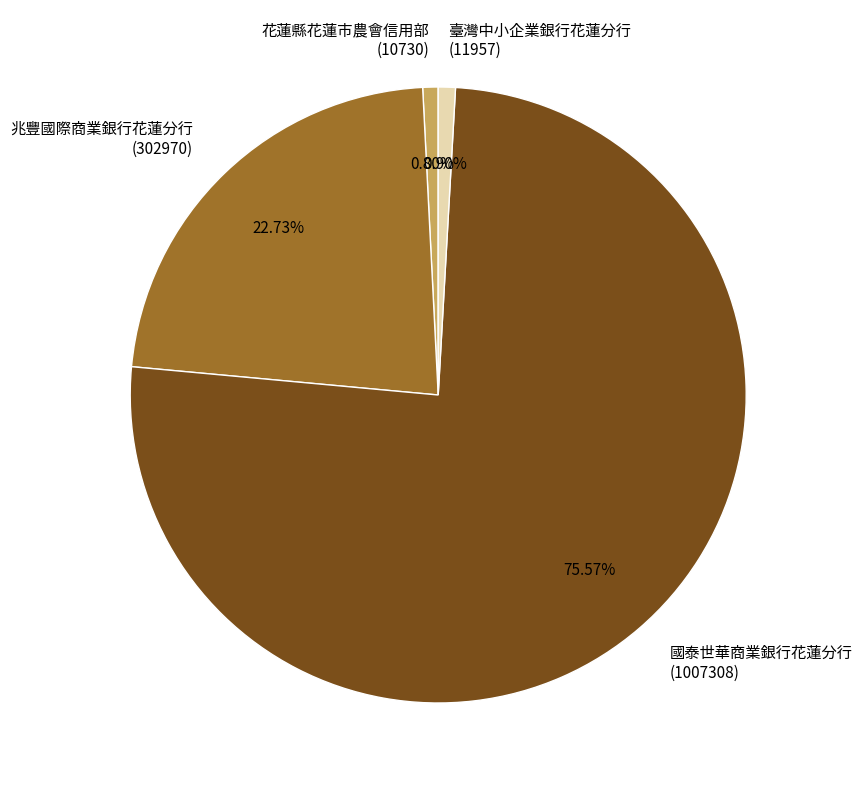

Does any single category account for the majority?

Yes